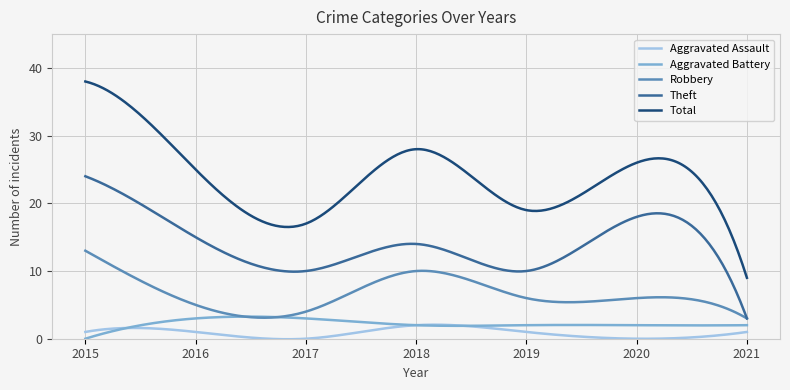

What is the minimum value for Theft?

3.0